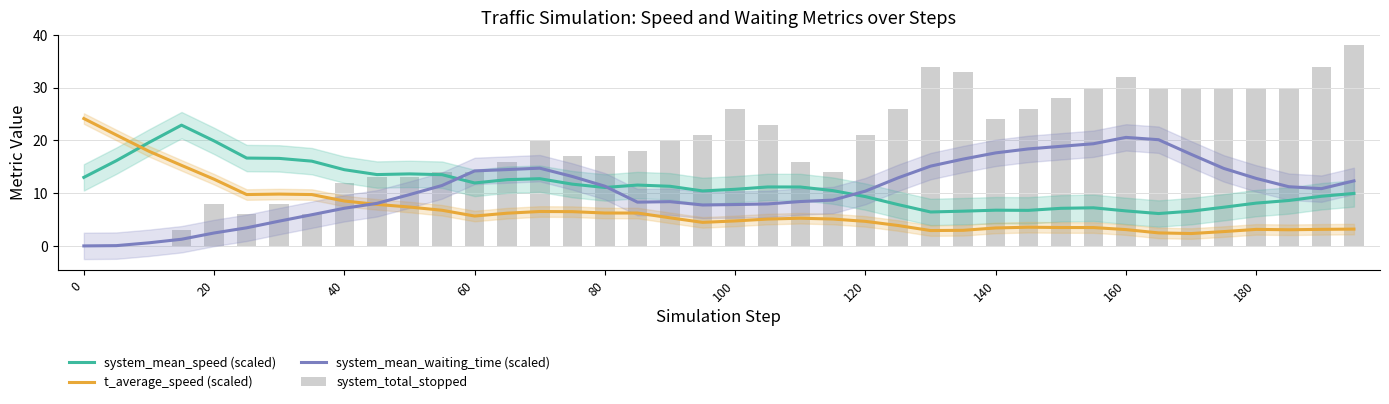

What is the maximum value shown in the chart?

38.0